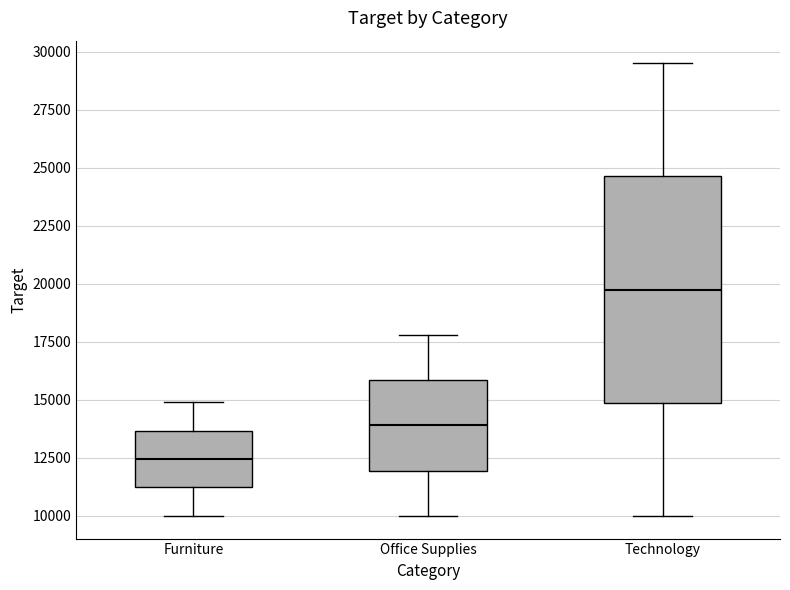

Where does the median line of the box for Furniture sit on the y-axis? The values are not printed on the chart, so give them approximately, as read against the axis.

12500